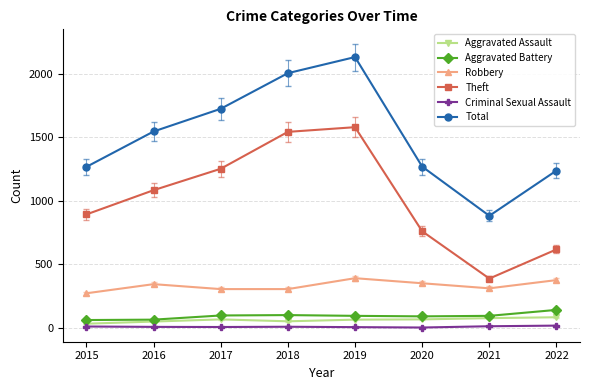

Is this an area chart (filled region under the line)?

No